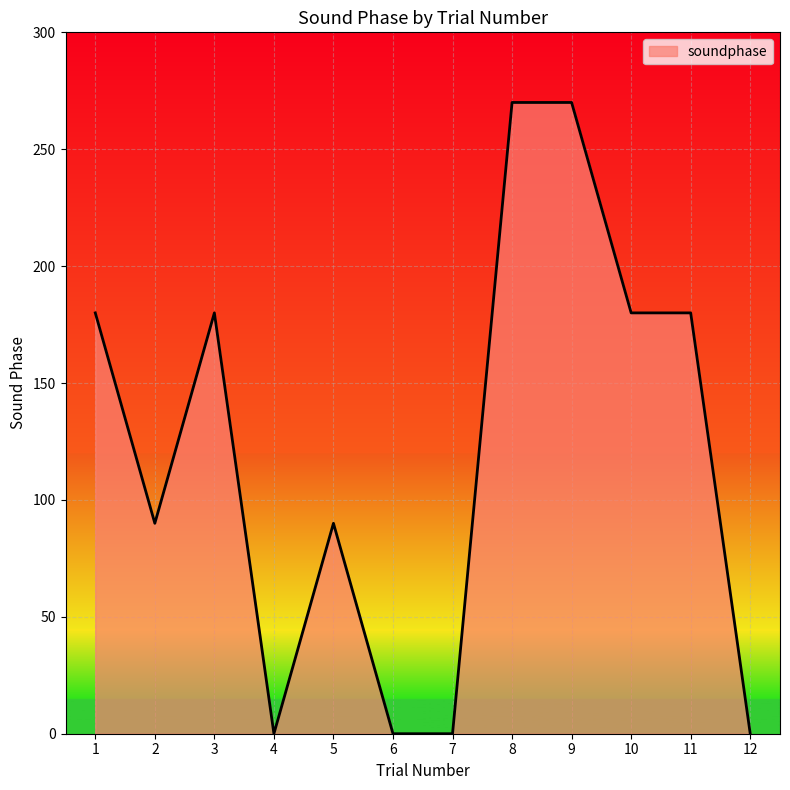

What is the change in value from 8 to 11?

-90